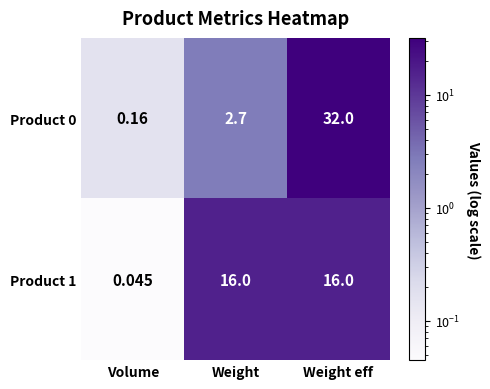

Where is Product 0 nearest to the value 16?

Weight